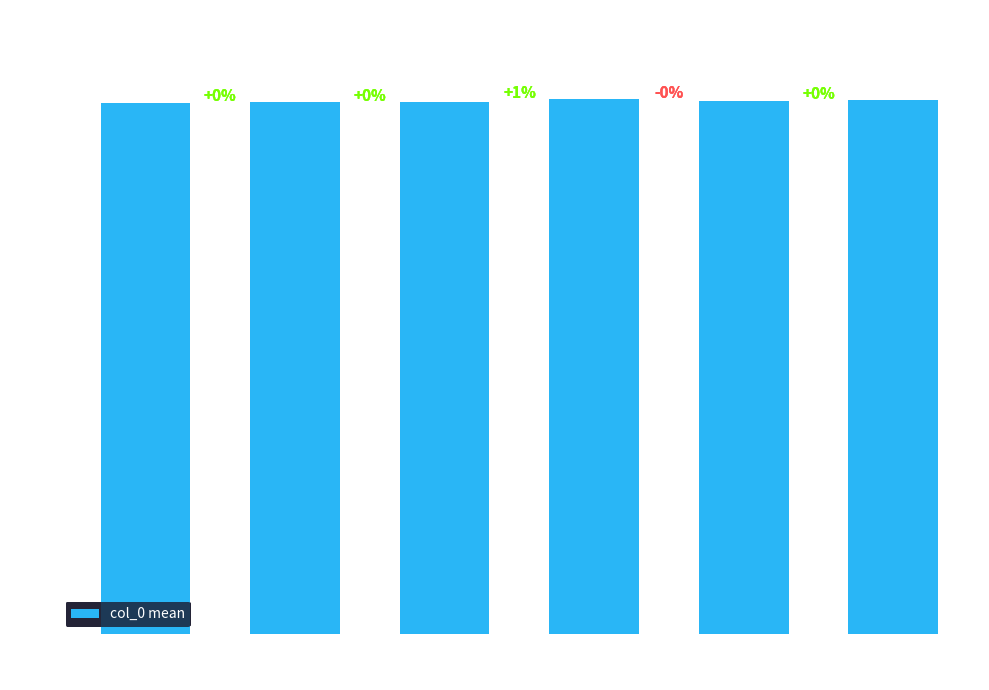

Reading right to left, list all the values displayed in this chart.

15 to 17=1594126159	12 to 14=1592458226	9 to 11=1597051777	6 to 8=1587489649	3 to 5=1587468095	0 to 2=1586422892